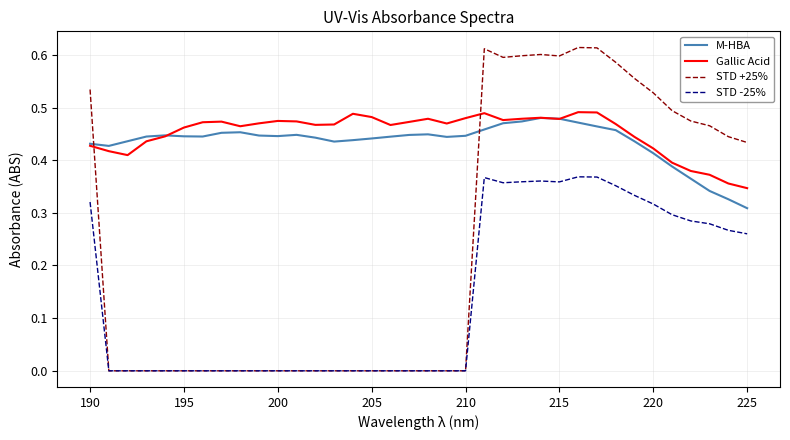

Which series has the widest spread of values?

STD +25%